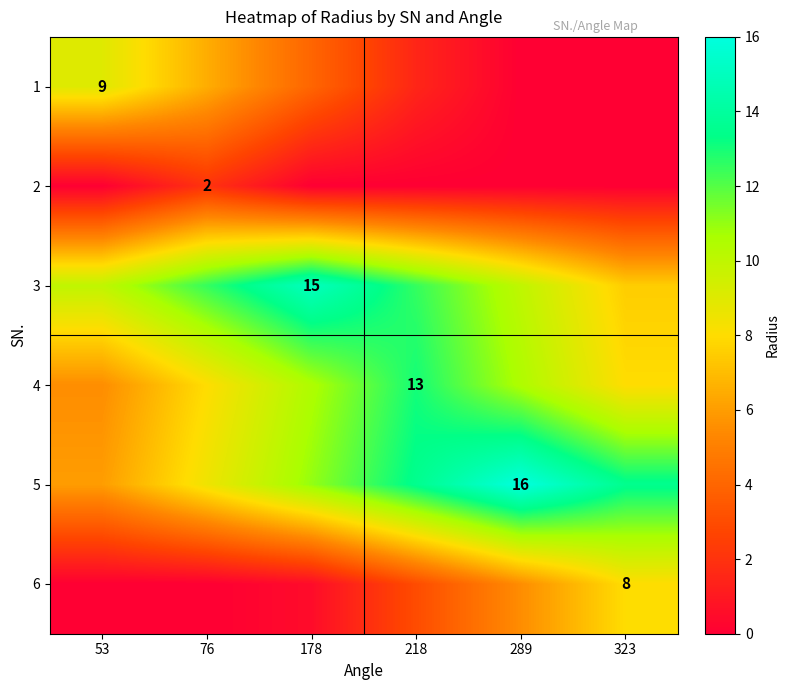

True or false: 4 has a value of 20.4 at 218.

False